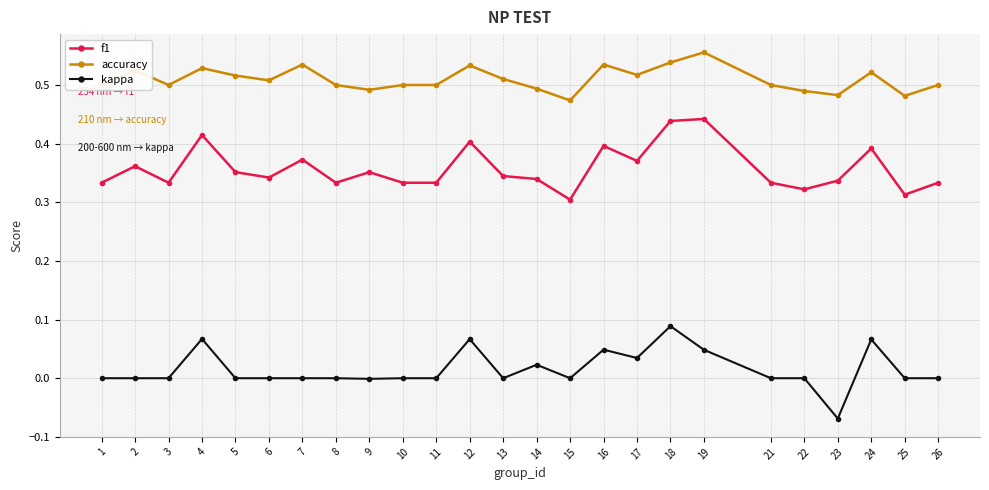

List the series in order of their peak value, highest first.

accuracy, f1, kappa